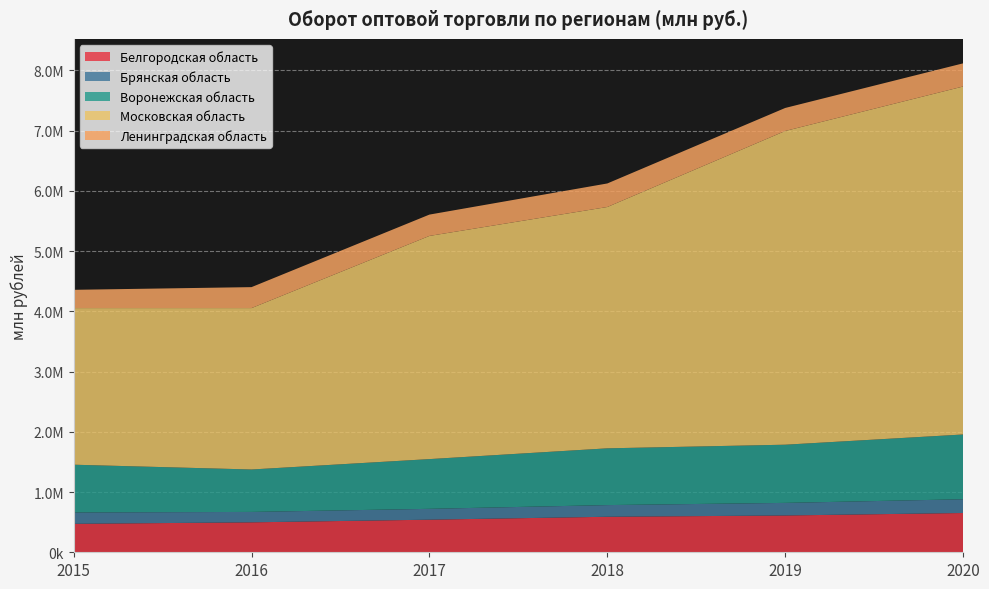

Reading right to left, list all the values displayed in this chart.

Белгородская область: 652277.0	611071.0	589731.0	541262.3	497287.9	472549.0
Брянская область: 228293.0	208998.0	193804.6	180060.2	172695.3	188693.0
Воронежская область: 1075416.0	966229.0	942545.8	825894.9	704677.1	792907.0
Московская область: 5778500.0	5209448.0	4007347.1	3705844.3	2680134.2	2600651.0
Ленинградская область: 384394.0	382129.0	390822.1	354206.7	348000.2	303329.0